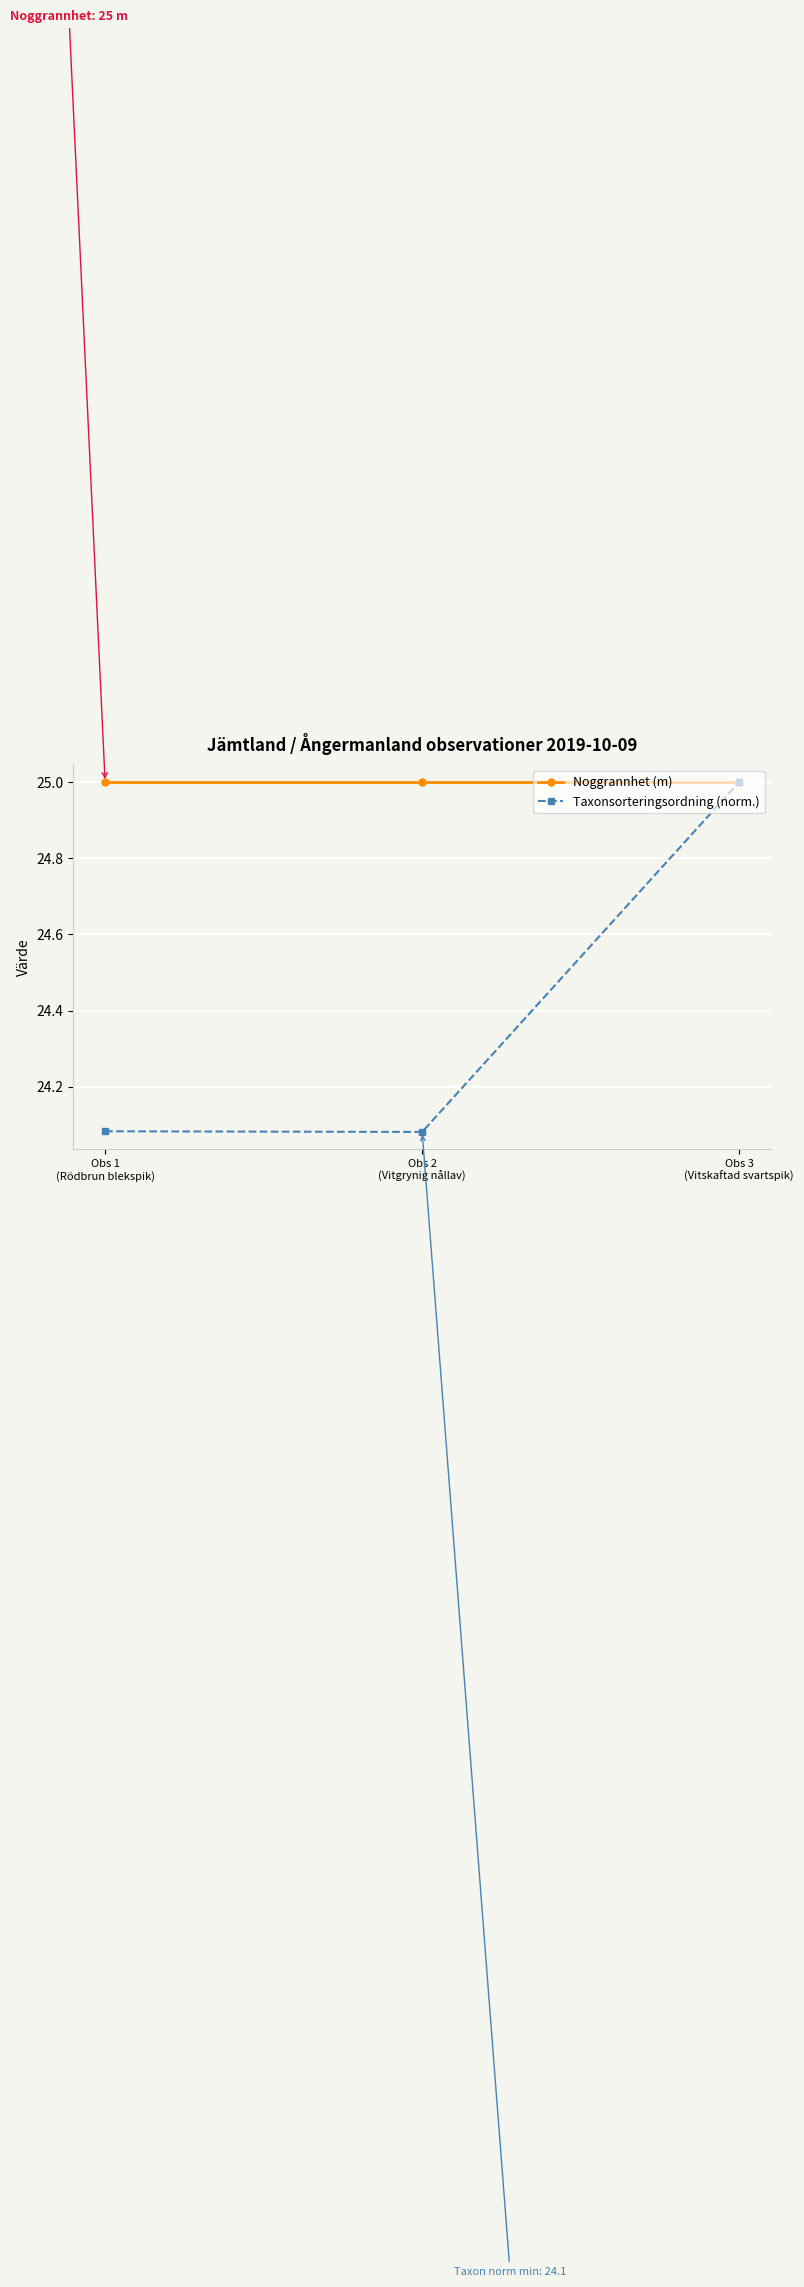

Which series changed the most between Obs 1
(Rödbrun blekspik) and Obs 3
(Vitskaftad svartspik)?

Taxonsorteringsordning (norm.)